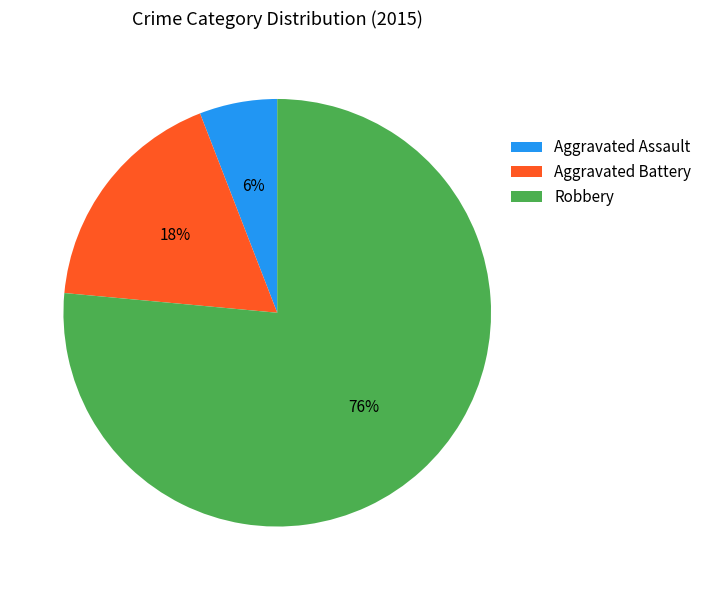

To the nearest percent, what percentage of the pie is Robbery?

76%